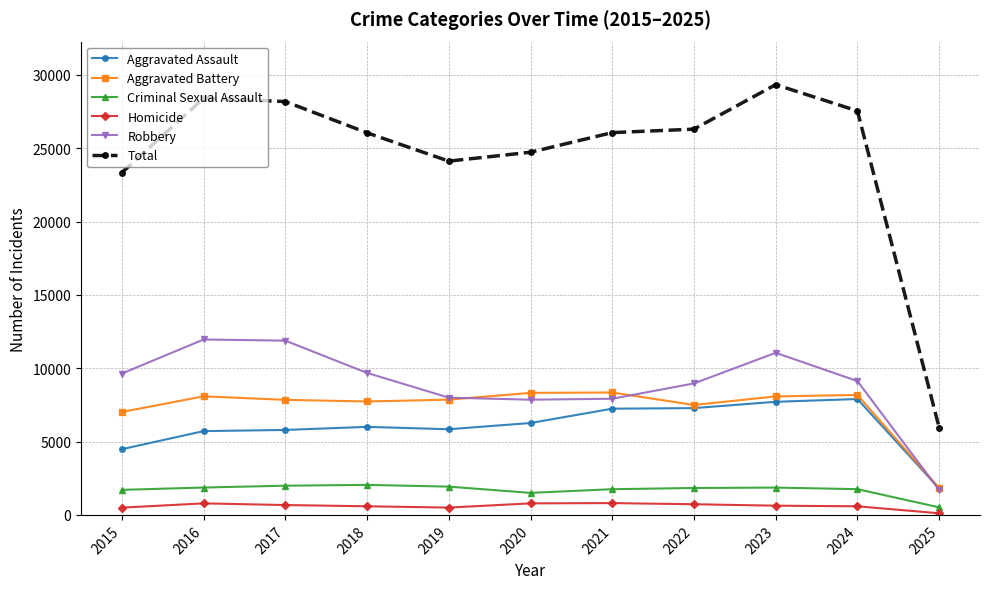

Does the chart have visible grid lines?

Yes